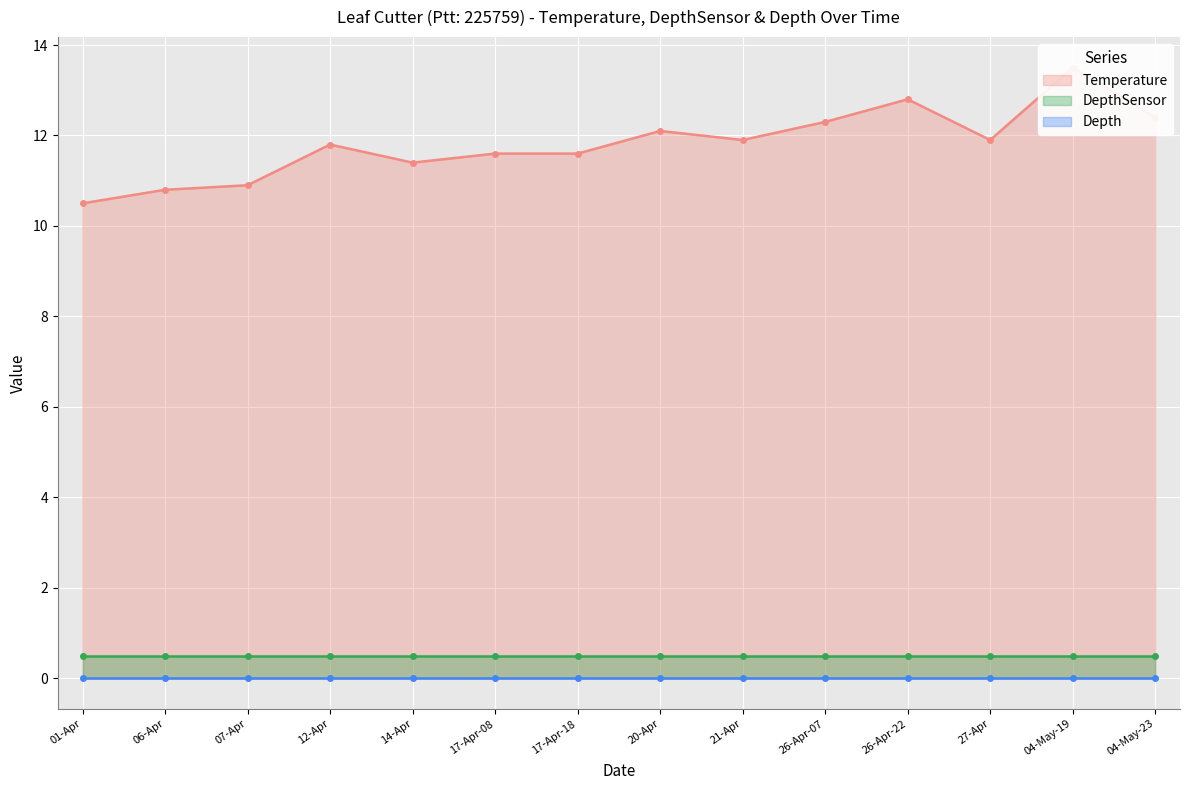

Reading left to right, list all the values displayed in this chart.

Temperature: 01-Apr=10.5	06-Apr=10.8	07-Apr=10.9	12-Apr=11.8	14-Apr=11.4	17-Apr-08=11.6	17-Apr-18=11.6	20-Apr=12.1	21-Apr=11.9	26-Apr-07=12.3	26-Apr-22=12.8	27-Apr=11.9	04-May-19=13.5	04-May-23=12.4
DepthSensor: 01-Apr=0.5	06-Apr=0.5	07-Apr=0.5	12-Apr=0.5	14-Apr=0.5	17-Apr-08=0.5	17-Apr-18=0.5	20-Apr=0.5	21-Apr=0.5	26-Apr-07=0.5	26-Apr-22=0.5	27-Apr=0.5	04-May-19=0.5	04-May-23=0.5
Depth: 01-Apr=0.0	06-Apr=0.0	07-Apr=0.0	12-Apr=0.0	14-Apr=0.0	17-Apr-08=0.0	17-Apr-18=0.0	20-Apr=0.0	21-Apr=0.0	26-Apr-07=0.0	26-Apr-22=0.0	27-Apr=0.0	04-May-19=0.0	04-May-23=0.0